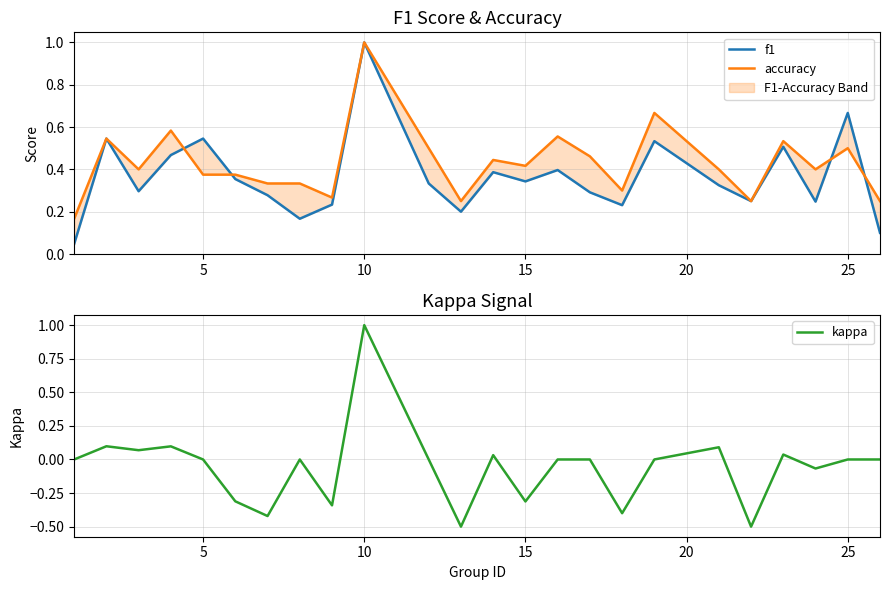

What is the maximum value shown in the chart?

1.0